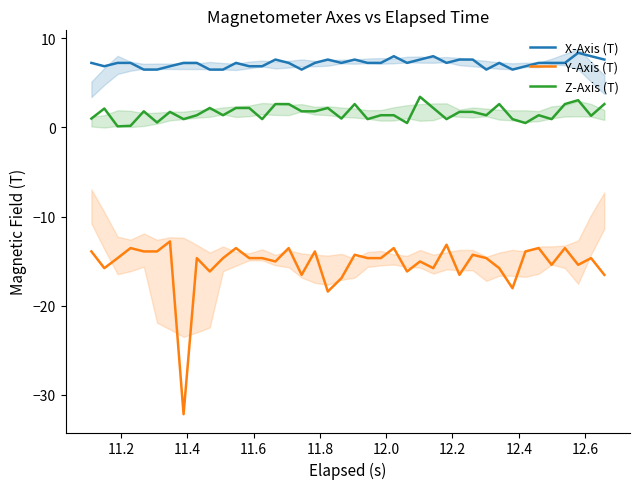

In Y-Axis (T), how many points are higher than both neighbors (excluding endpoints)?

14